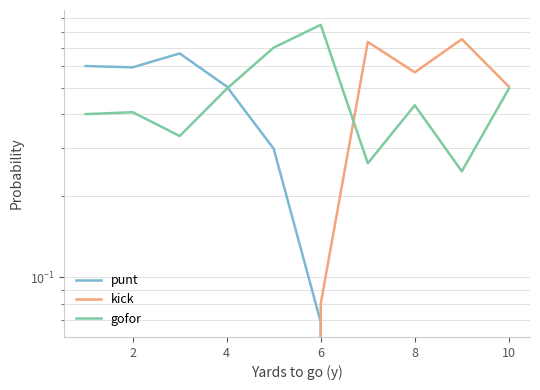

How many categories are shown in the chart?

10